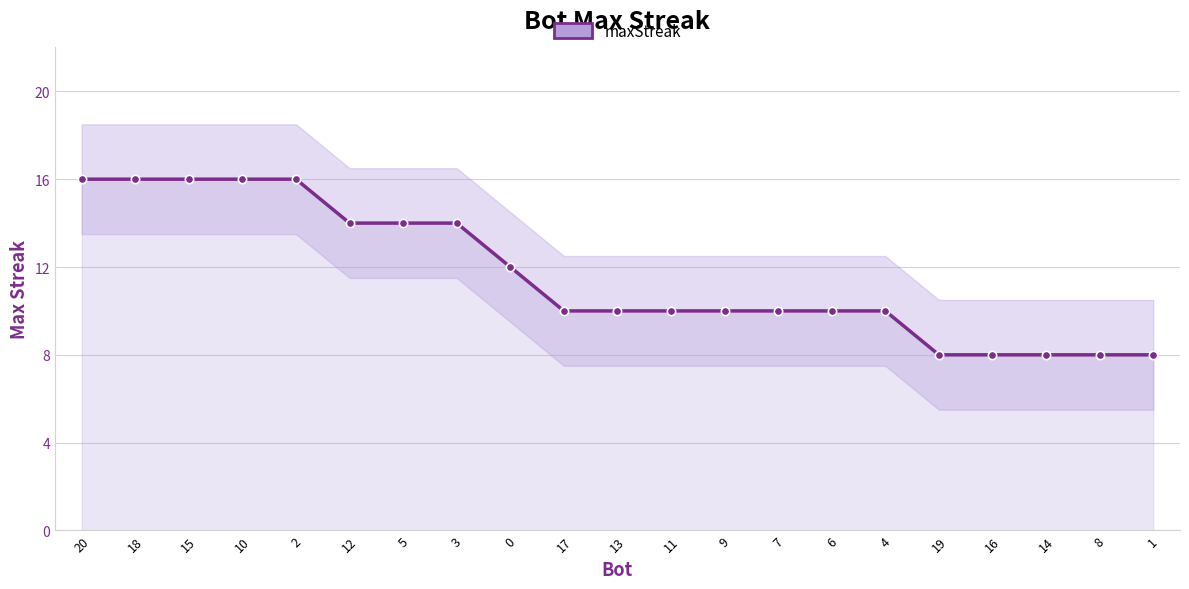

Reading right to left, what are all the values shown in this chart?

8	8	8	8	8	10	10	10	10	10	10	10	12	14	14	14	16	16	16	16	16